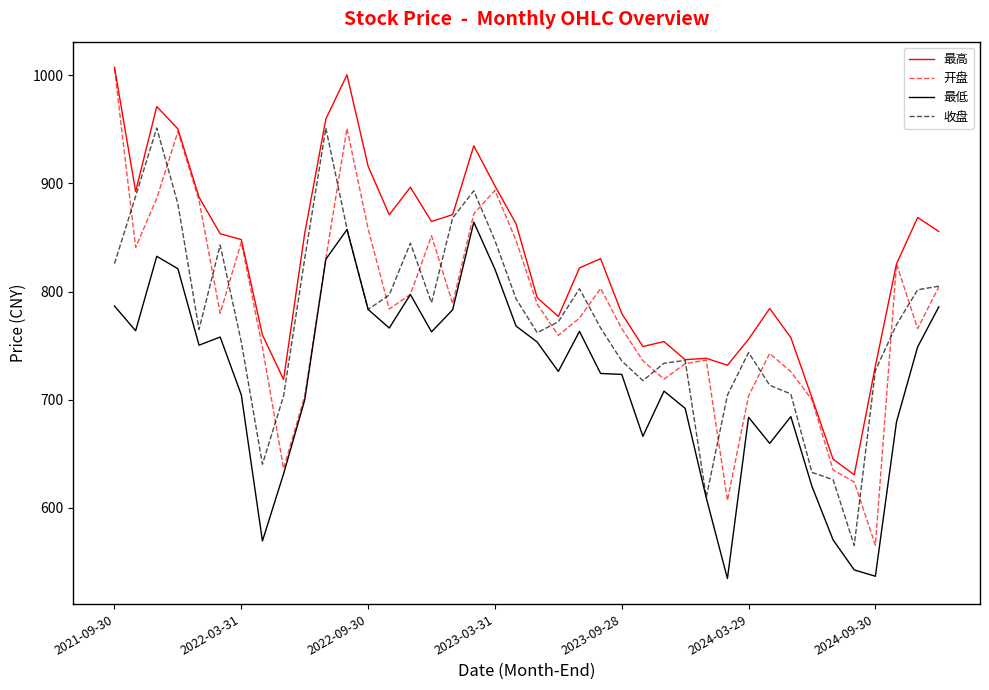

What is the difference between the second highest and minimum values in the 收盘 series?

386.3